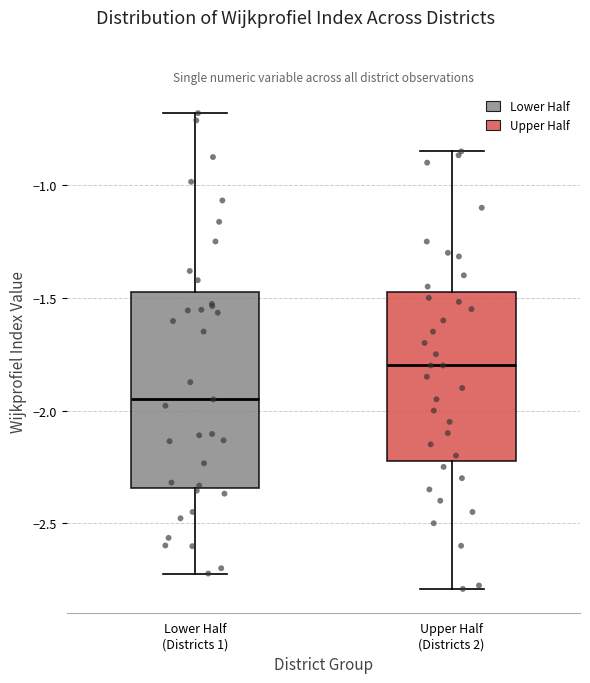

Reading left to right, read every box against the y-axis: the position of its median line, the range the box covers, and the ends of its whiskers. The values are not printed on the chart, so give them approximately, as read against the axis.

Lower Half (Districts 1): median -1.95, box -2.35 to -1.45, whiskers -2.70 to -0.70
Upper Half (Districts 2): median -1.80, box -2.20 to -1.45, whiskers -2.80 to -0.85